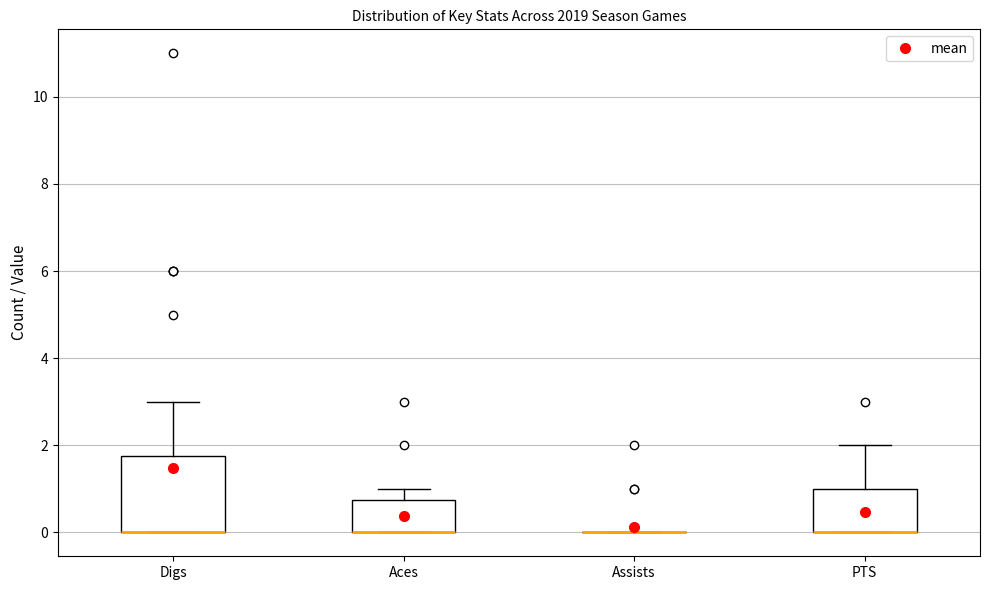

Where is the lower edge of the box for Aces on the y-axis? The values are not printed on the chart, so give them approximately, as read against the axis.

0.0